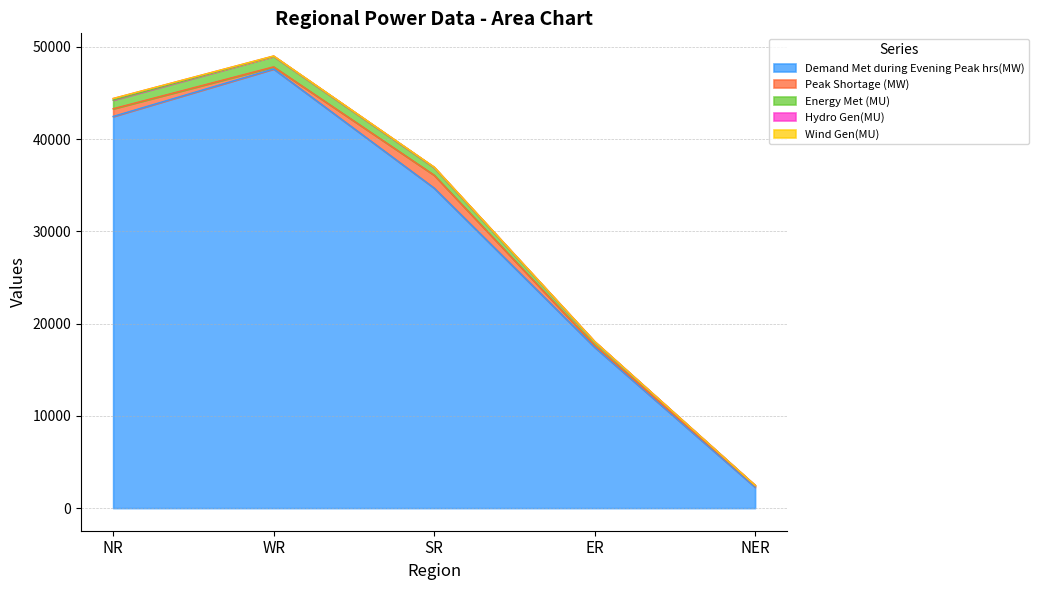

What is the difference between the Energy Met (MU) values at NER and WR?

1090